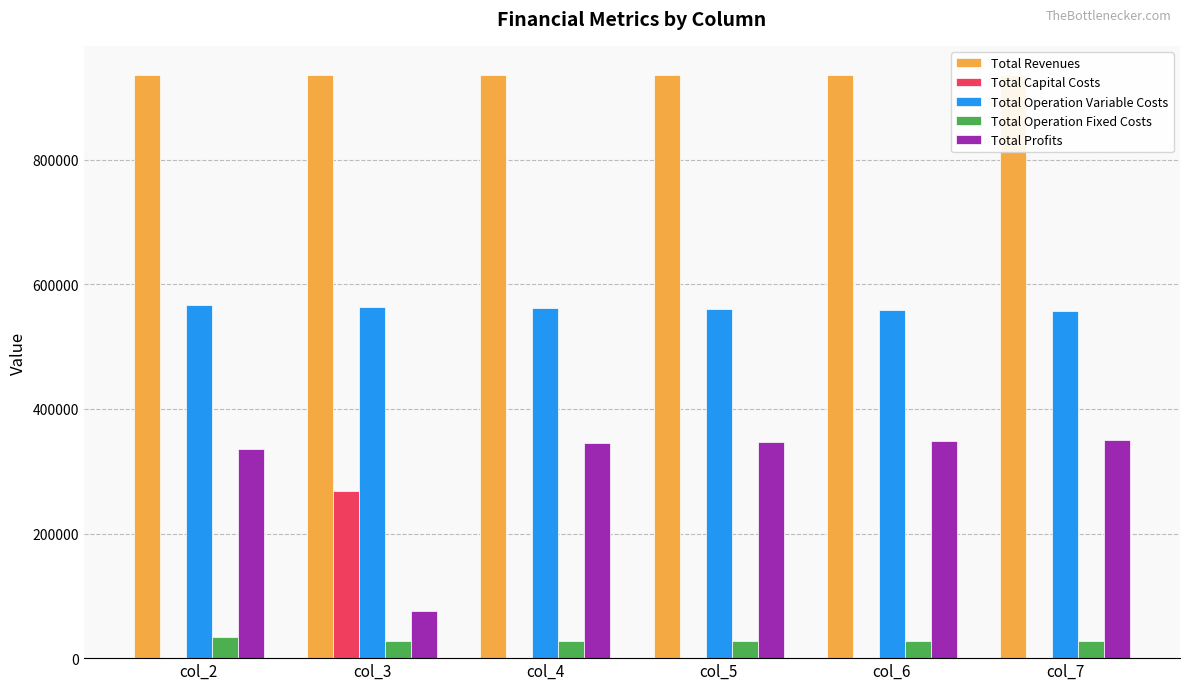

How many bars are there in total?

30